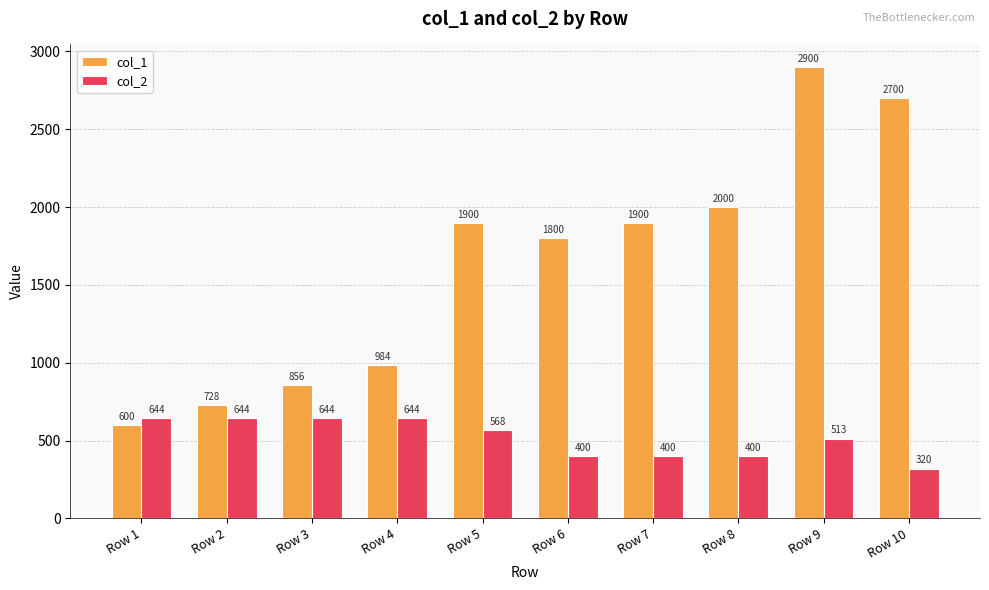

What is the difference between the maximum and minimum values in the col_1 series?

2300